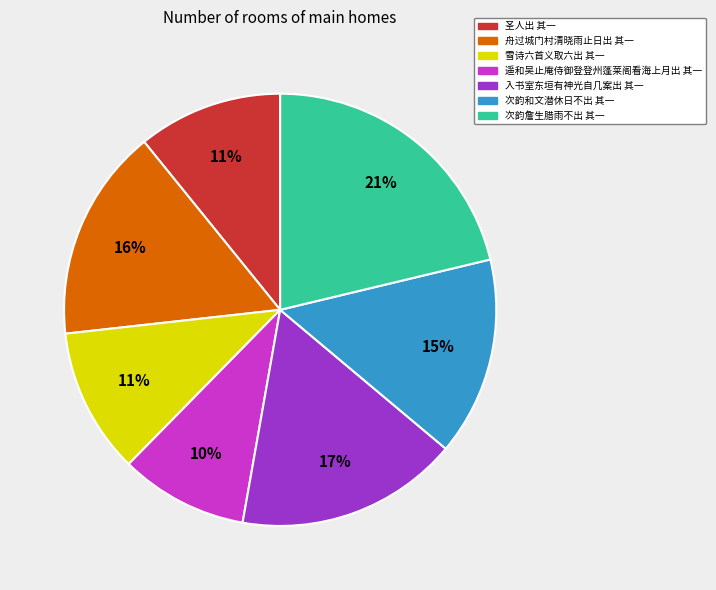

What is the ratio of the value at 雪诗六首义取六出 其一 to the value at 圣人出 其一?

1.0